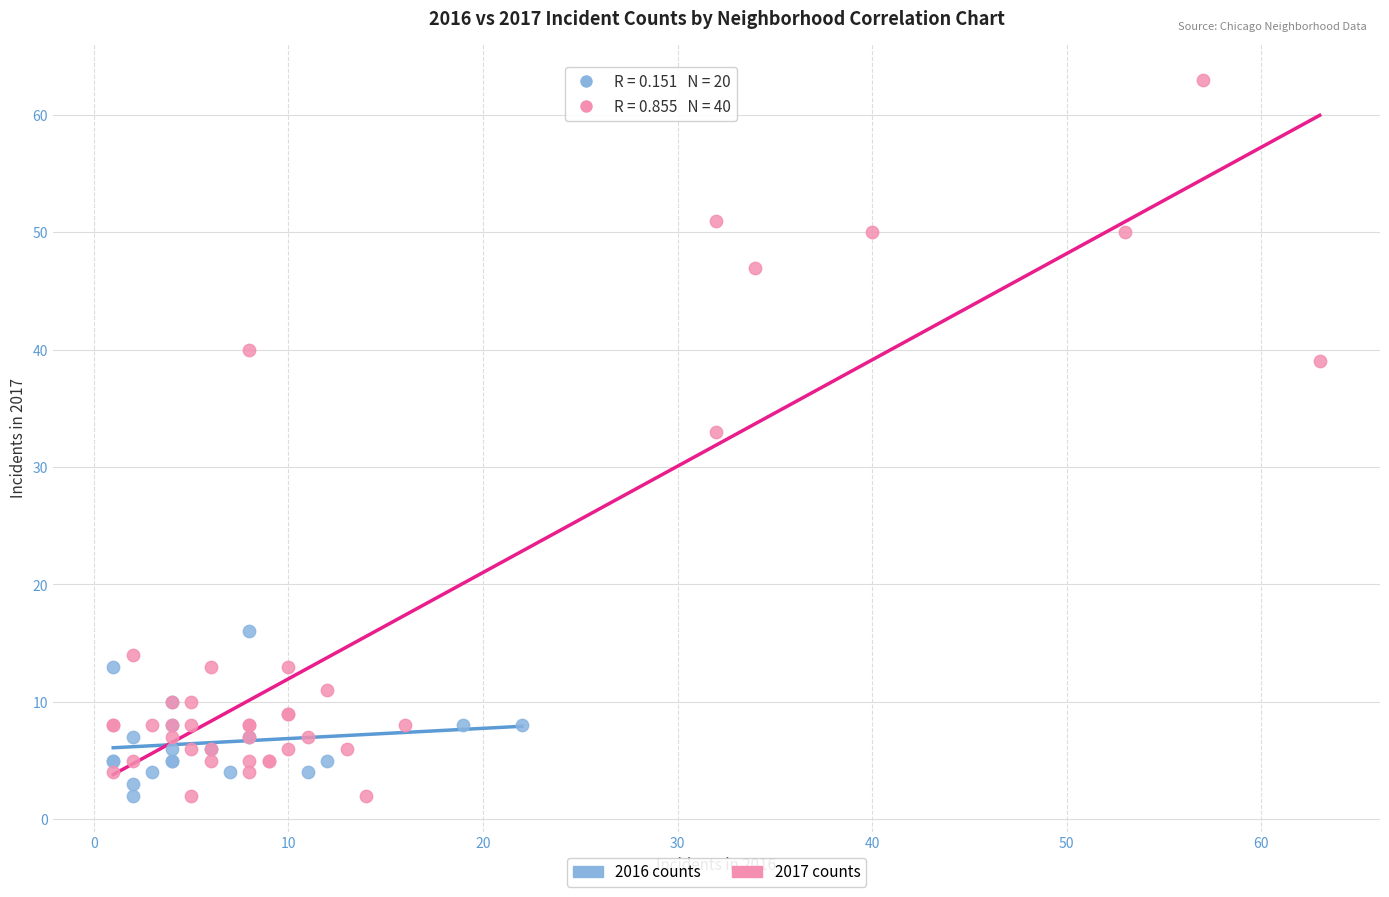

Which series contains the highest Y value?

2017 counts